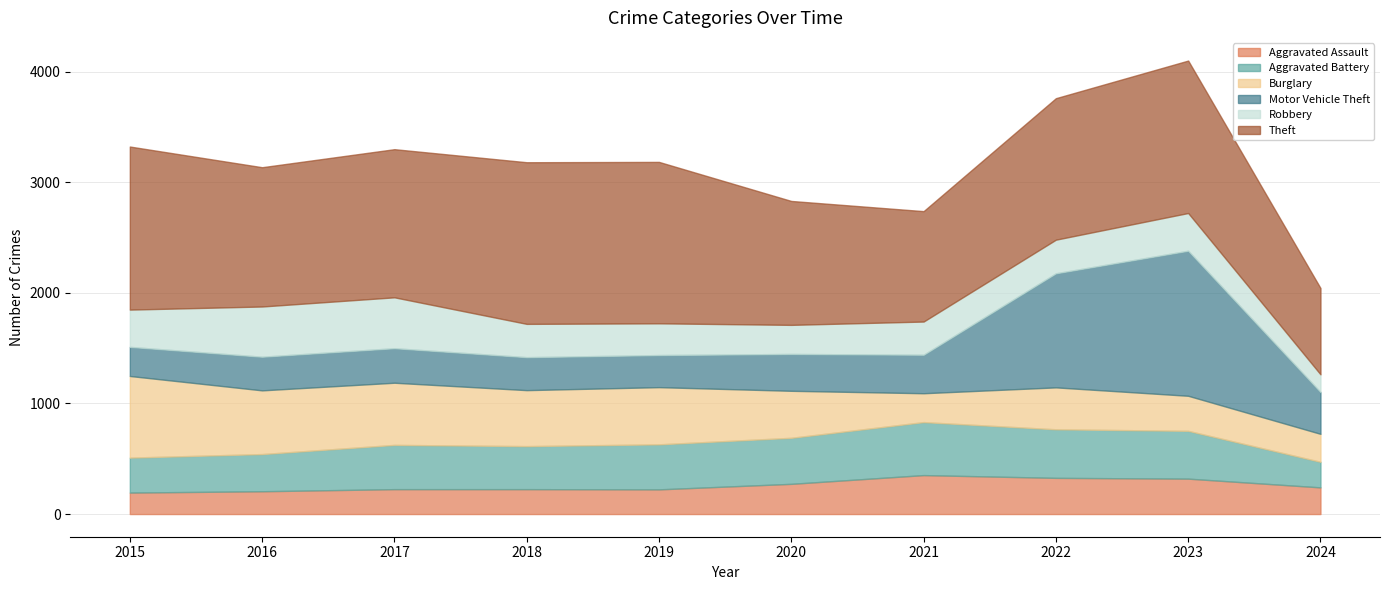

Reading left to right, transcribe all the data shown in this chart.

Aggravated Assault: 2015=194	2016=206	2017=225	2018=225	2019=223	2020=273	2021=352	2022=327	2023=320	2024=241
Aggravated Battery: 2015=316	2016=336	2017=400	2018=389	2019=407	2020=416	2021=479	2022=439	2023=432	2024=231
Burglary: 2015=738	2016=576	2017=562	2018=506	2019=517	2020=425	2021=261	2022=379	2023=317	2024=253
Motor Vehicle Theft: 2015=263	2016=304	2017=312	2018=298	2019=290	2020=333	2021=348	2022=1031	2023=1311	2024=378
Robbery: 2015=337	2016=454	2017=460	2018=301	2019=287	2020=263	2021=300	2022=304	2023=341	2024=160
Theft: 2015=1474	2016=1259	2017=1339	2018=1461	2019=1459	2020=1120	2021=998	2022=1279	2023=1378	2024=780